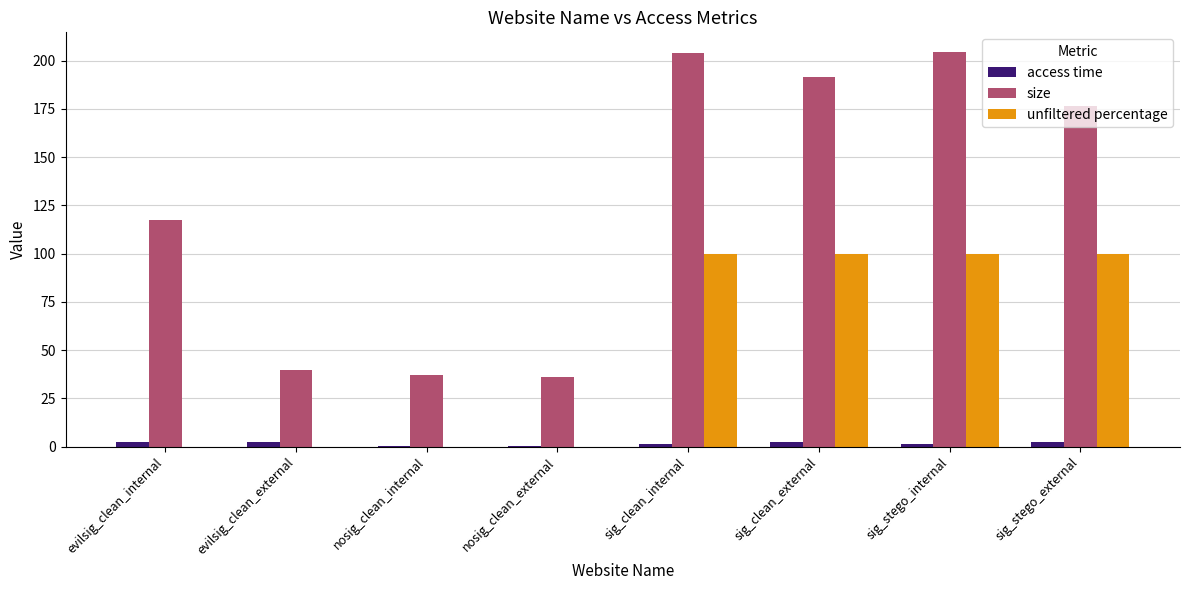

What is the greatest value displayed?

204.4